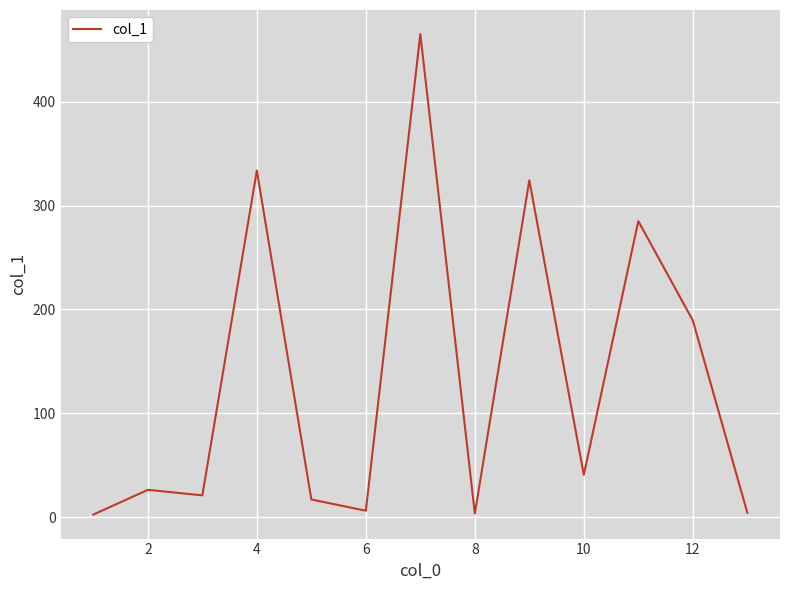

What is the difference between the maximum and minimum values?

462.6